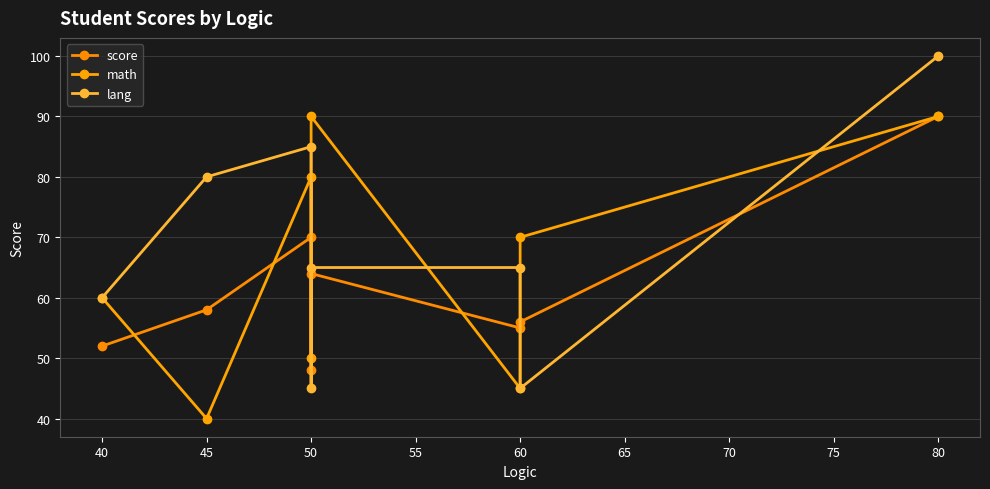

What is the difference between the maximum and second lowest values in the score series?

38